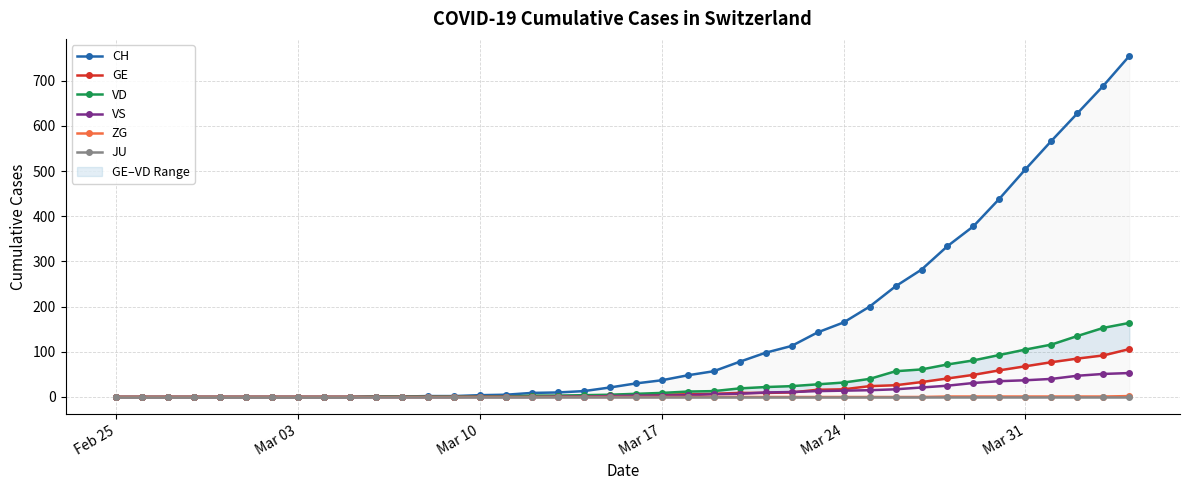

What is the maximum value for VS?

53